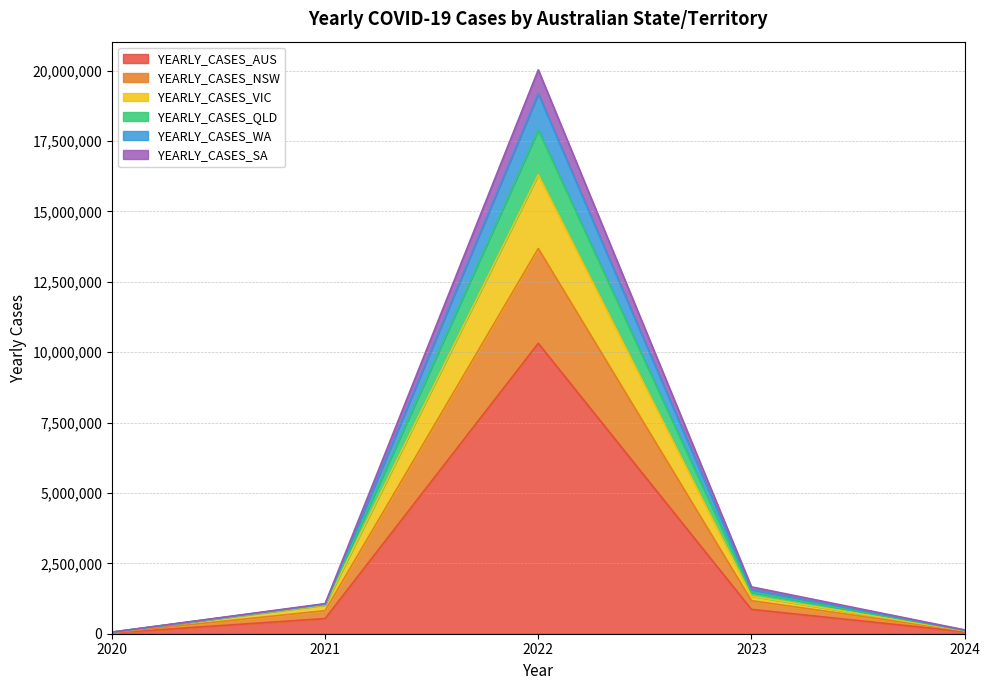

At which category is the sum across all series the highest?

2022